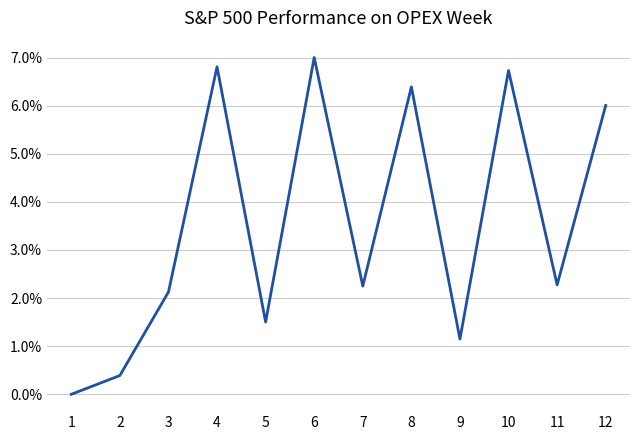

What is the sum of all values?

0.4